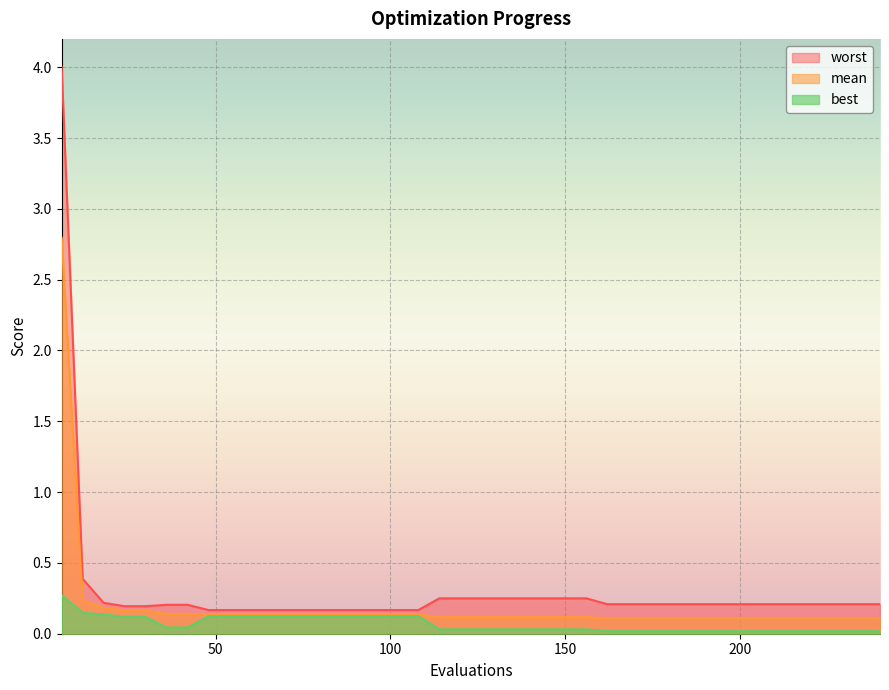

List the series in order of their overall mean, highest first.

worst, mean, best